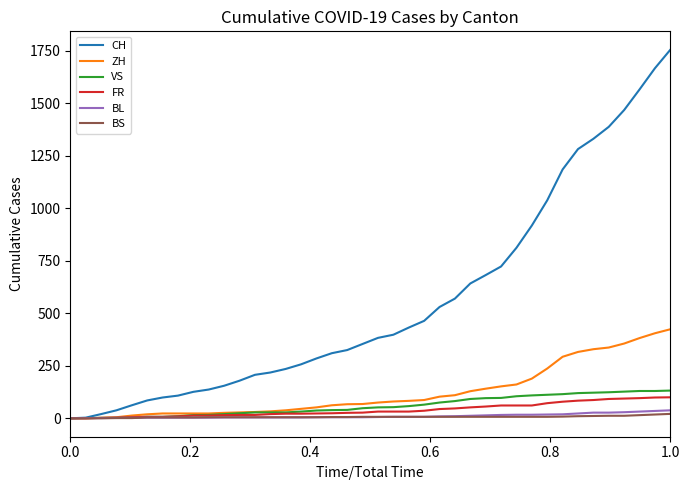

What is the highest value of the ZH series?

424